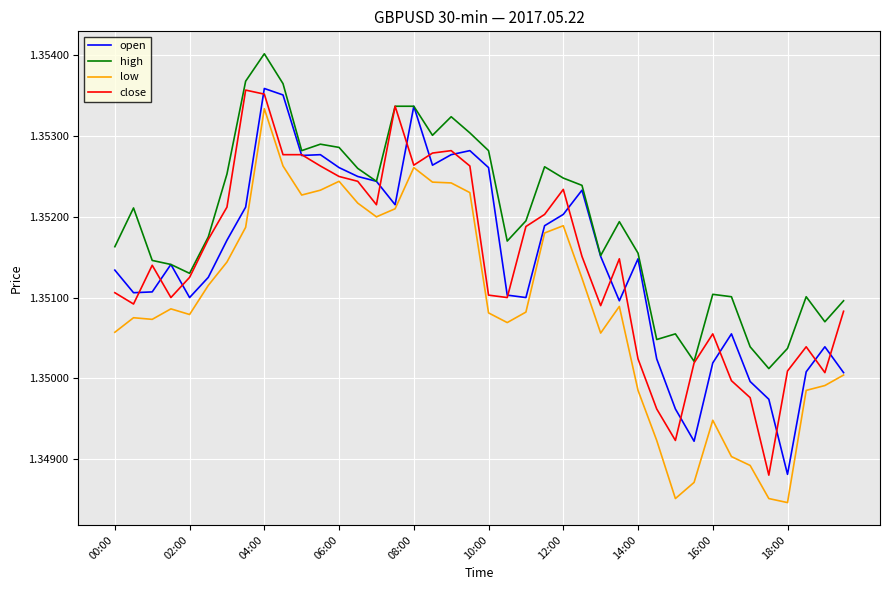

True or false: low and high intersect in this chart.

False